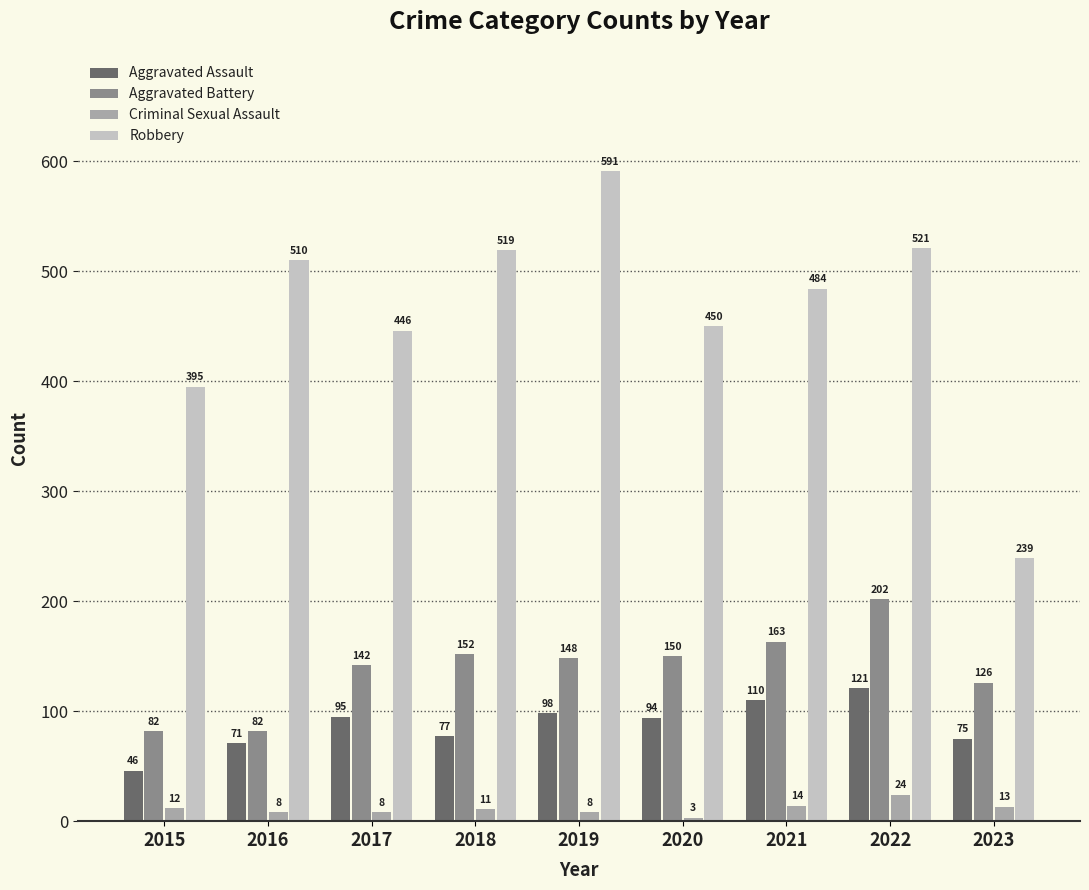

Is the value of Robbery at 2016 greater than the value of Criminal Sexual Assault at 2016?

Yes